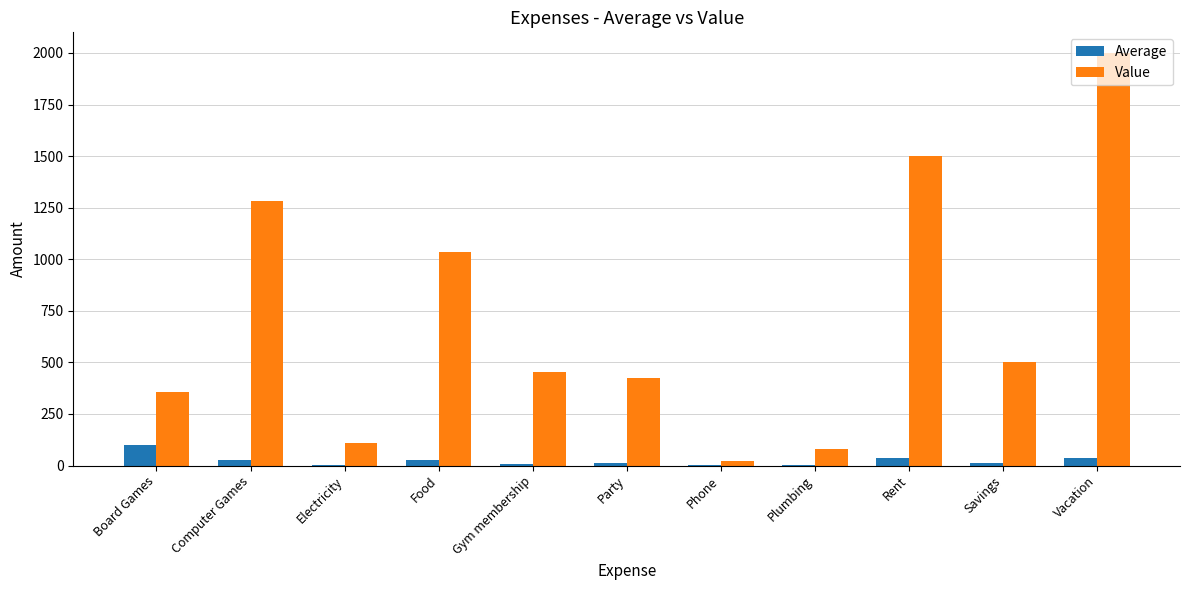

Where is Value nearest to the value 1010?

Food